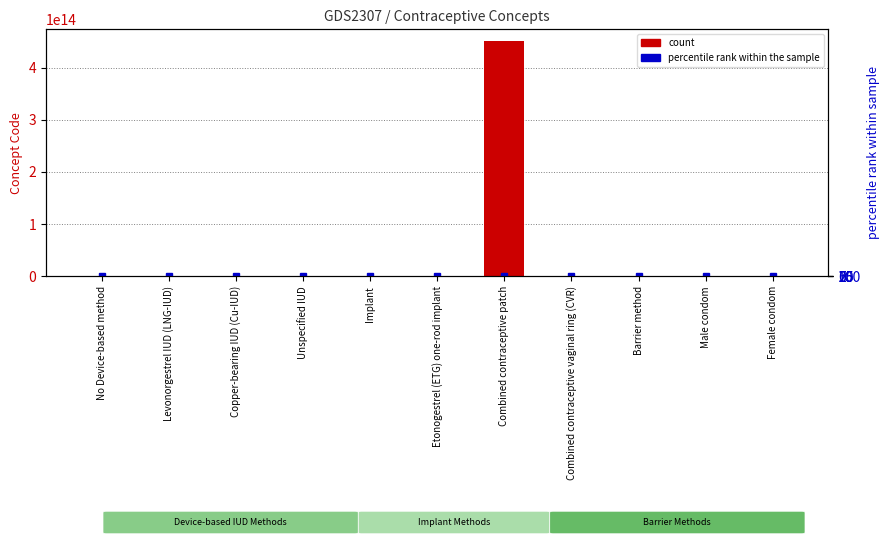

Does the chart contain any negative values?

No